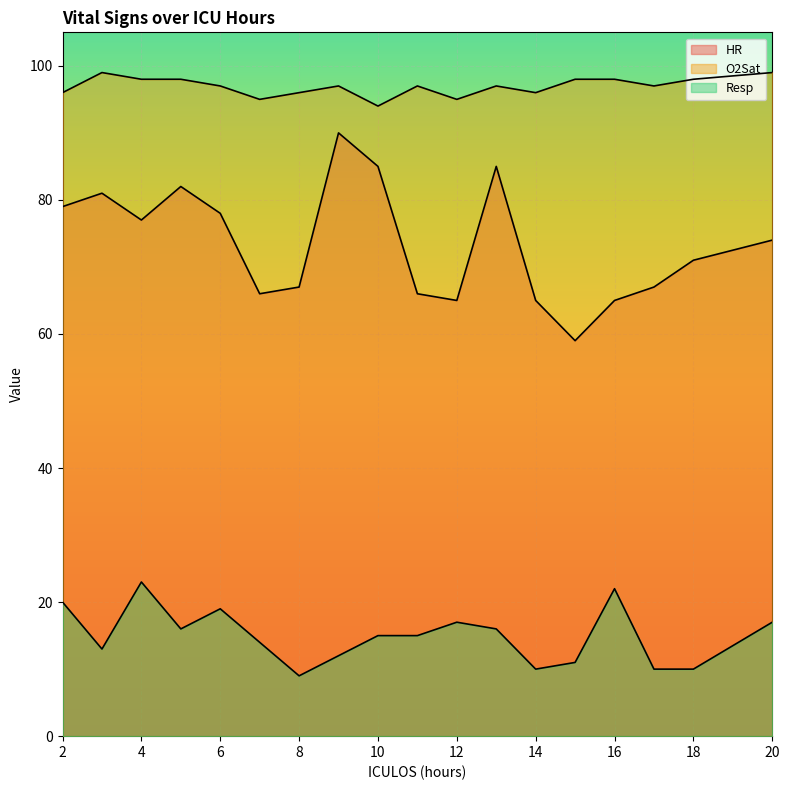

Reading left to right, what are all the values shown in this chart?

HR: 2=79	3=81	4=77	5=82	6=78	7=66	8=67	9=90	10=85	11=66	12=65	13=85	14=65	15=59	16=65	17=67	18=71	20=74
O2Sat: 2=96	3=99	4=98	5=98	6=97	7=95	8=96	9=97	10=94	11=97	12=95	13=97	14=96	15=98	16=98	17=97	18=98	20=99
Resp: 2=20	3=13	4=23	5=16	6=19	7=14	8=9	9=12	10=15	11=15	12=17	13=16	14=10	15=11	16=22	17=10	18=10	20=17